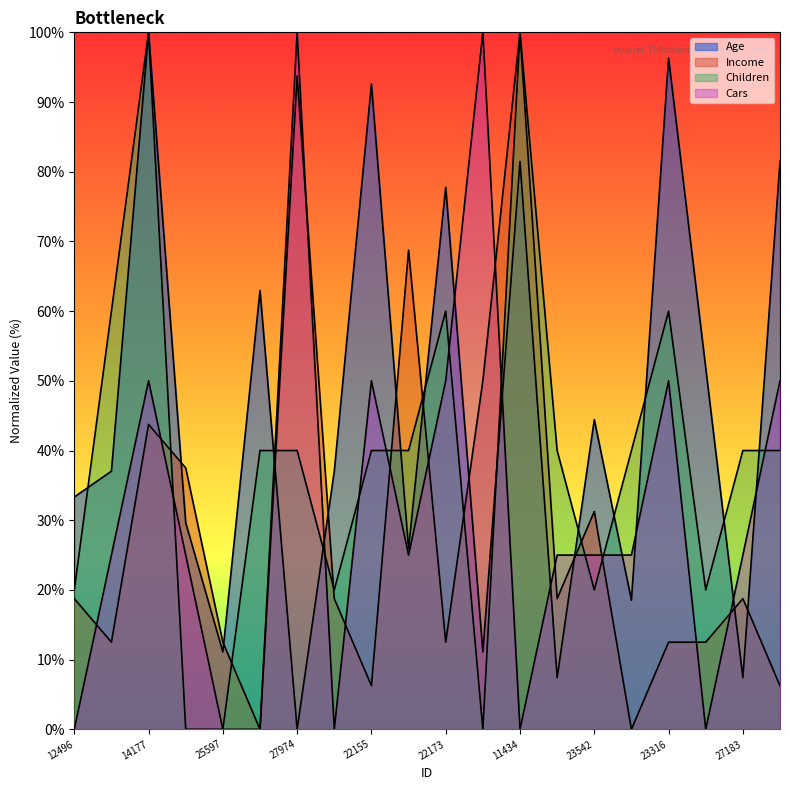

What are all the series names shown in the legend?

Age, Income, Children, Cars